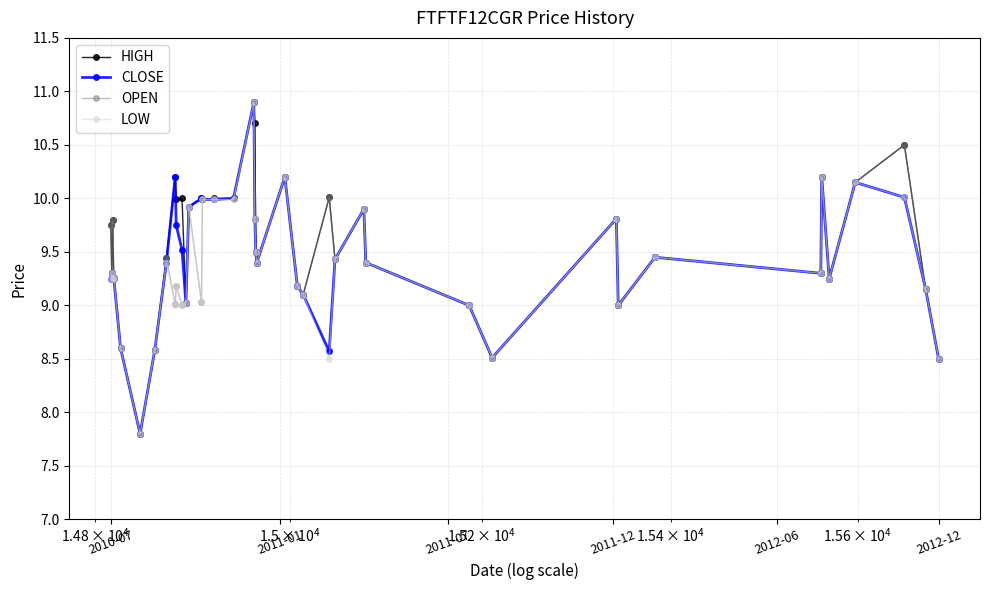

True or false: HIGH has more than 0 interior local peaks.

True